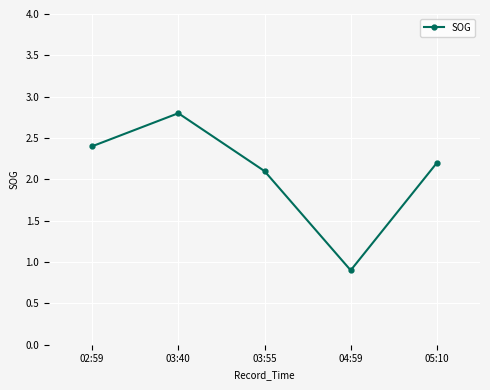

Reading left to right, extract all data points from this chart.

02:59=2.4	03:40=2.8	03:55=2.1	04:59=0.9	05:10=2.2